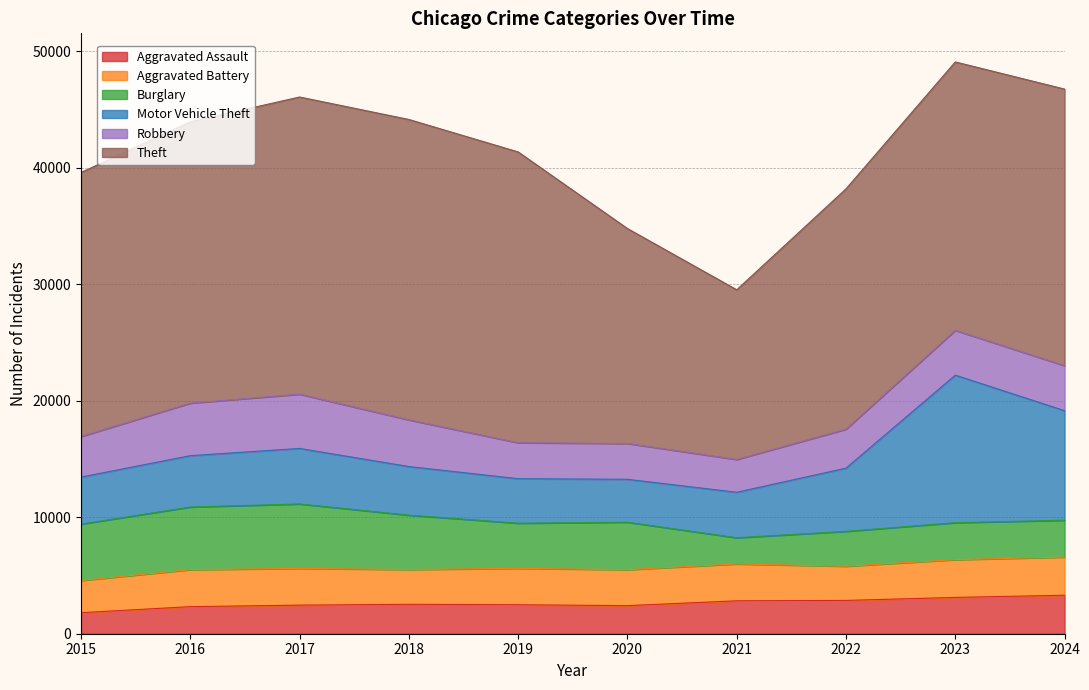

What is the greatest value displayed?

25799